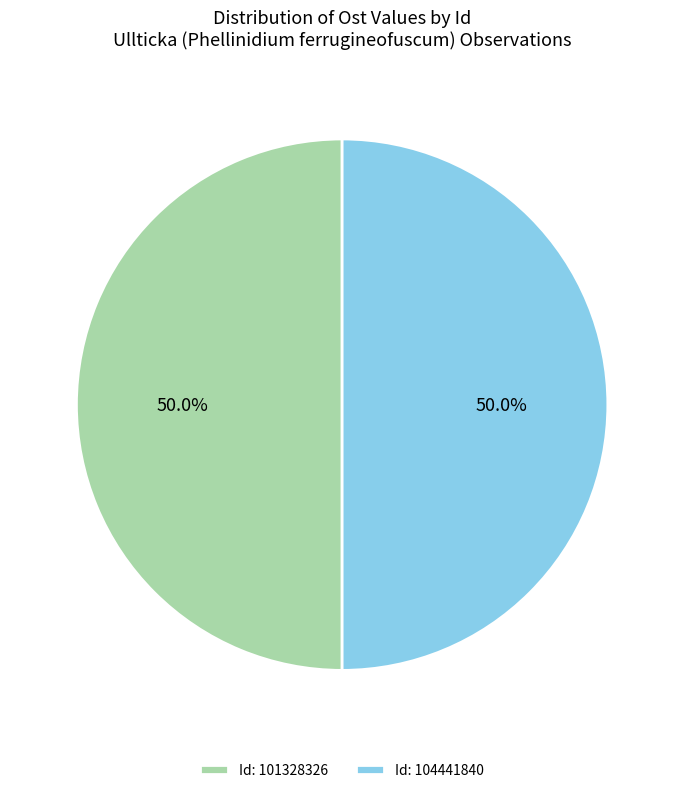

Approximately how many times larger is the value at Id: 104441840 compared to Id: 101328326?

1.0